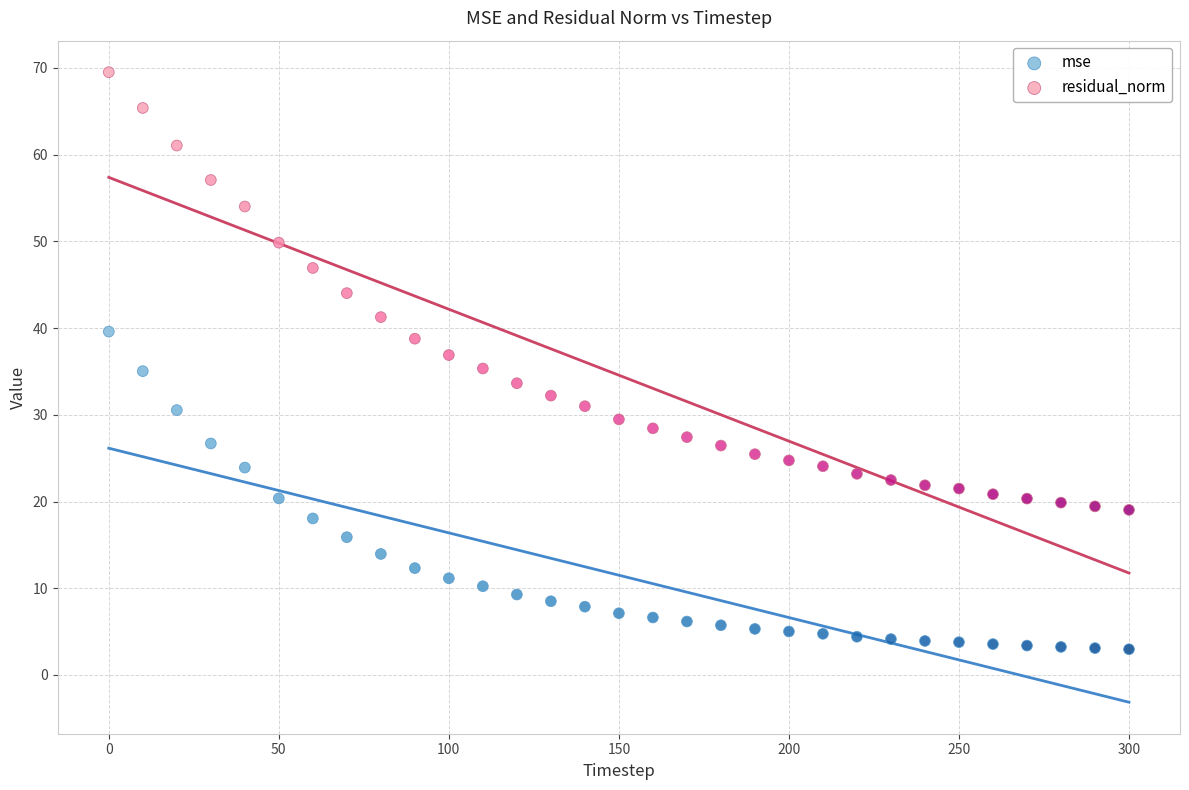

Which series reaches the minimum Y coordinate?

mse